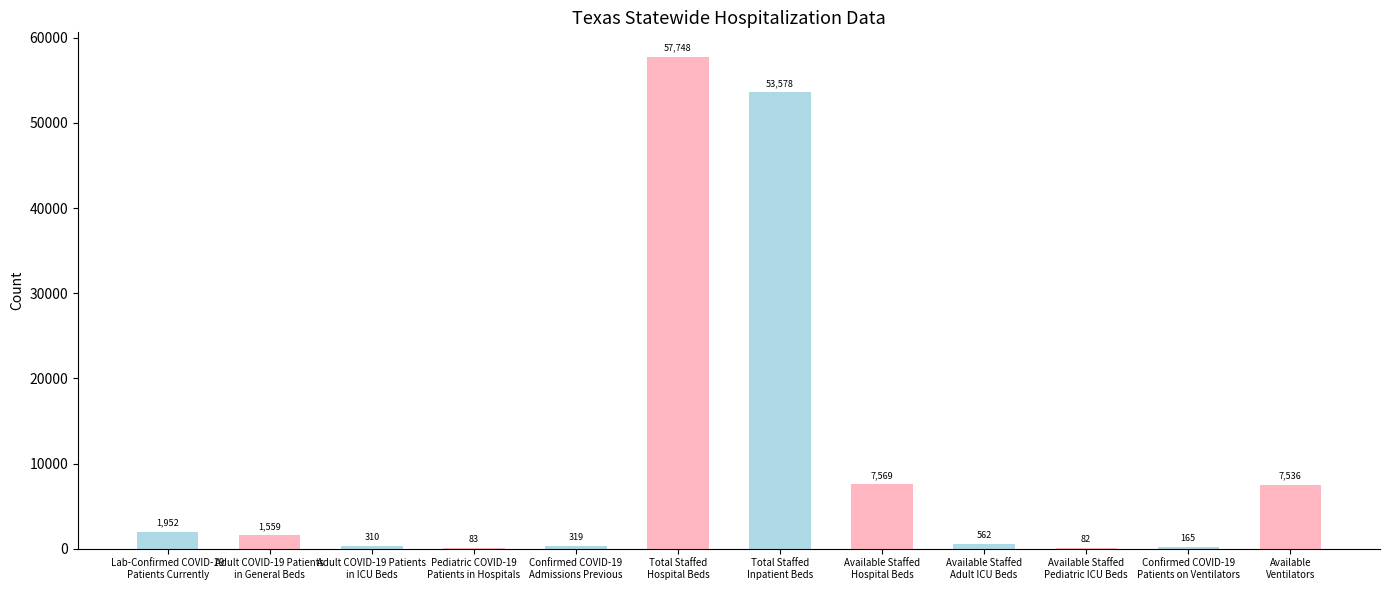

What is the greatest value displayed?

57748